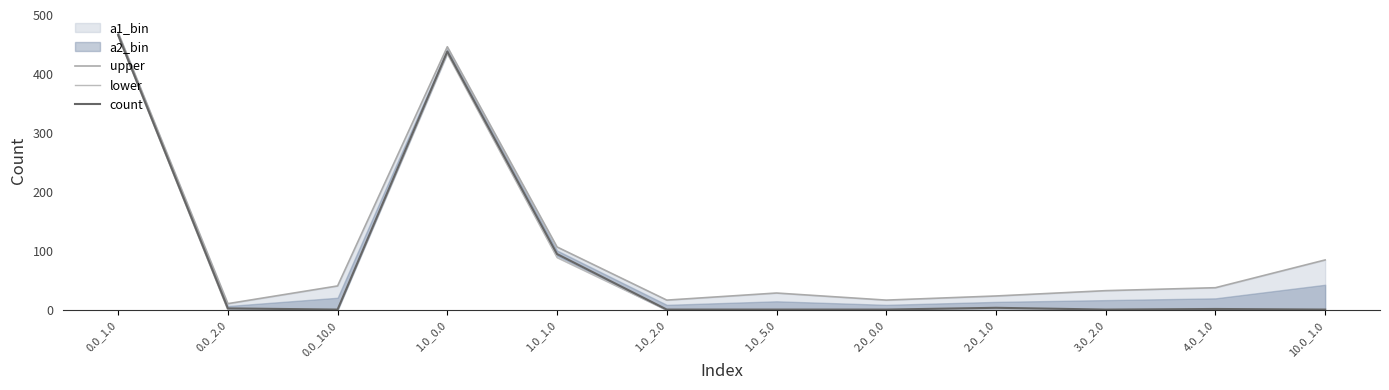

How many data points in lower are above 0?

3